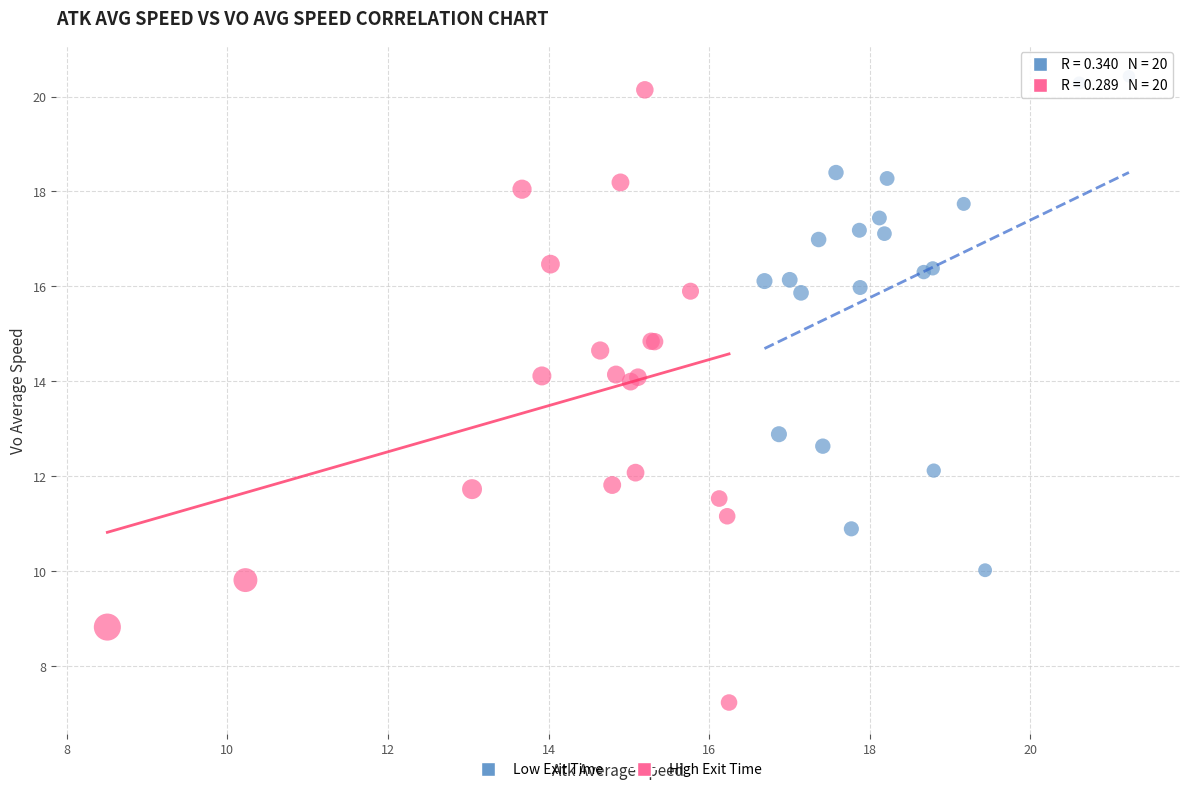

Which series reaches the minimum Y coordinate?

High Exit Time